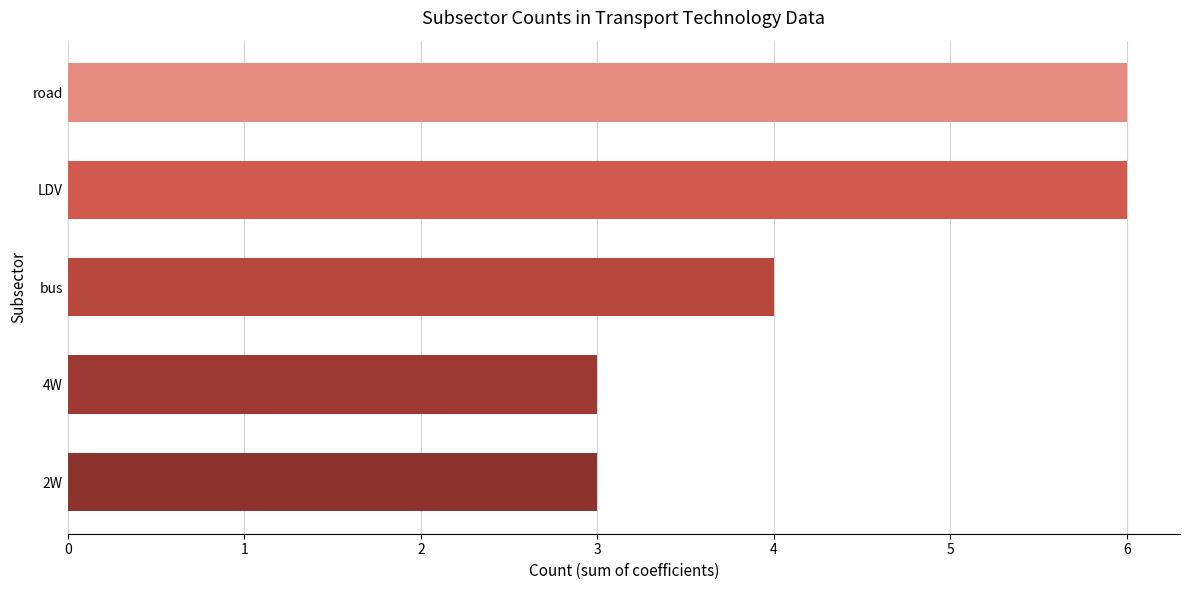

What is the label of the 2nd bar from the bottom?

4W